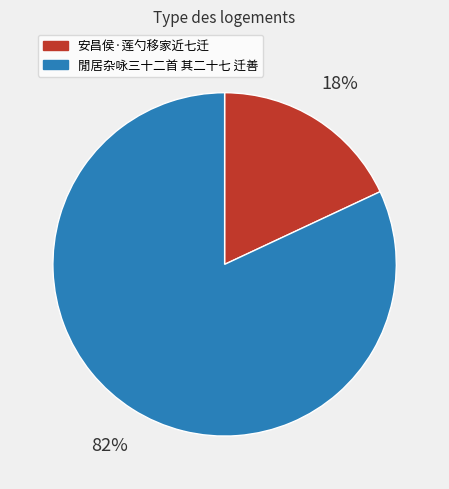

Is there any slice that represents more than half of the pie?

Yes